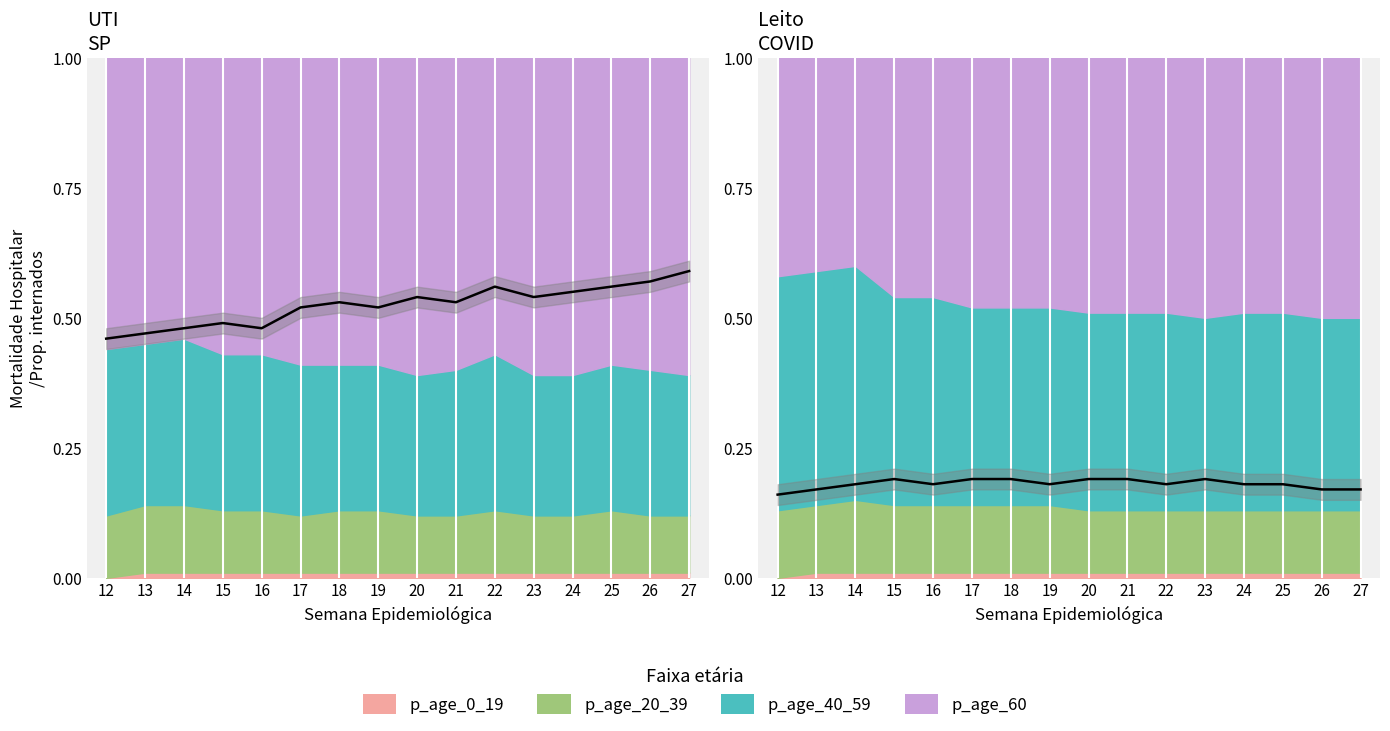

What is the total value across all series at 27?

1.0